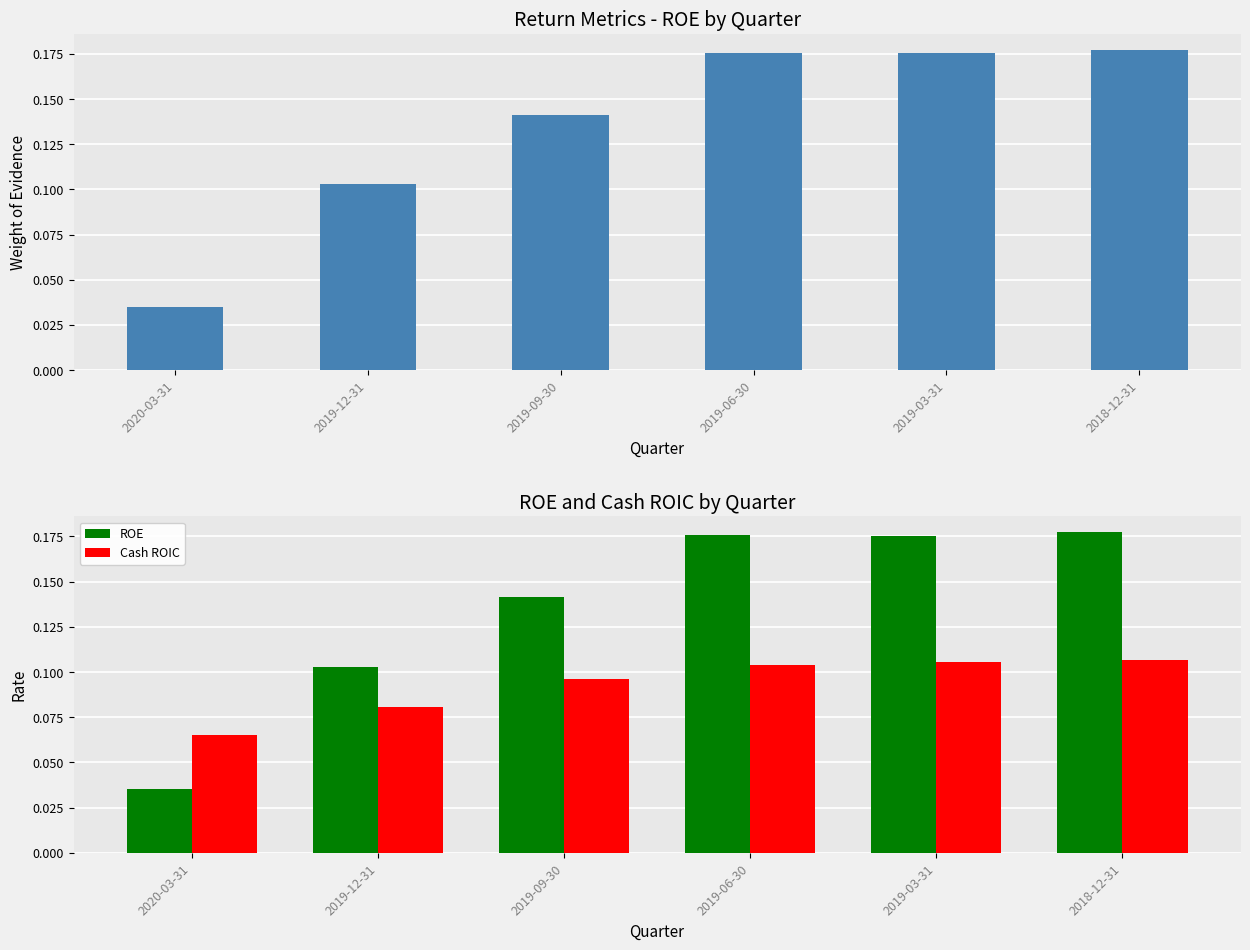

Count the Cash ROIC values in the range 0 to 1.

6